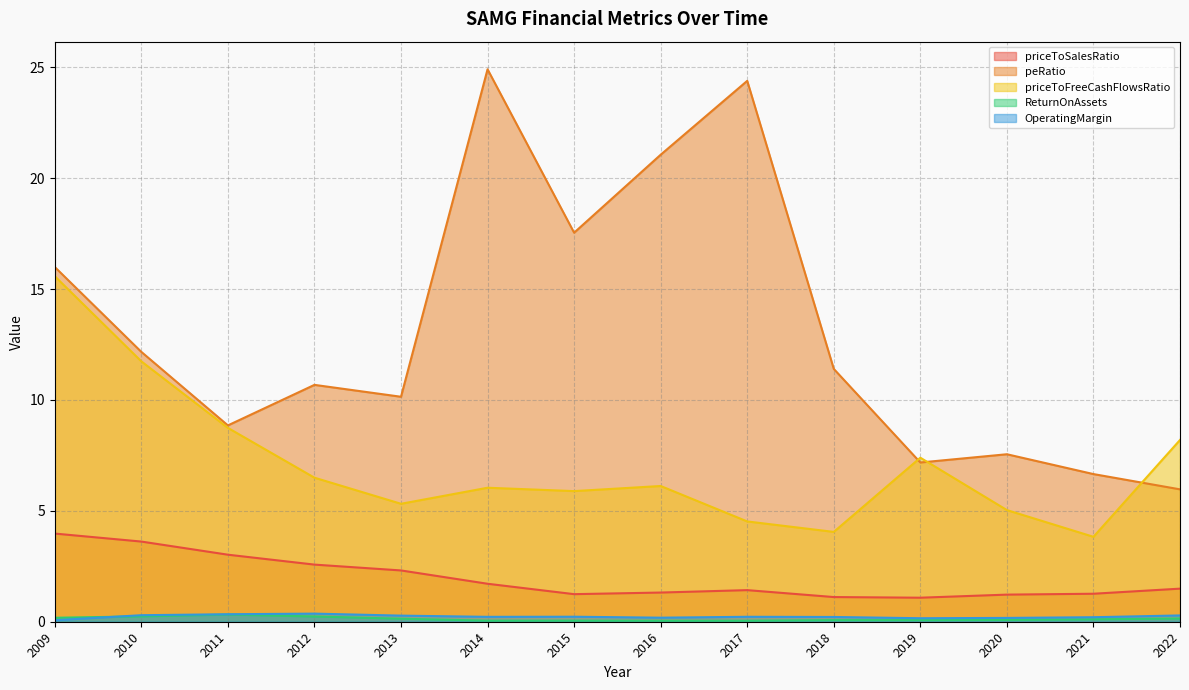

True or false: priceToFreeCashFlowsRatio and OperatingMargin intersect in this chart.

False